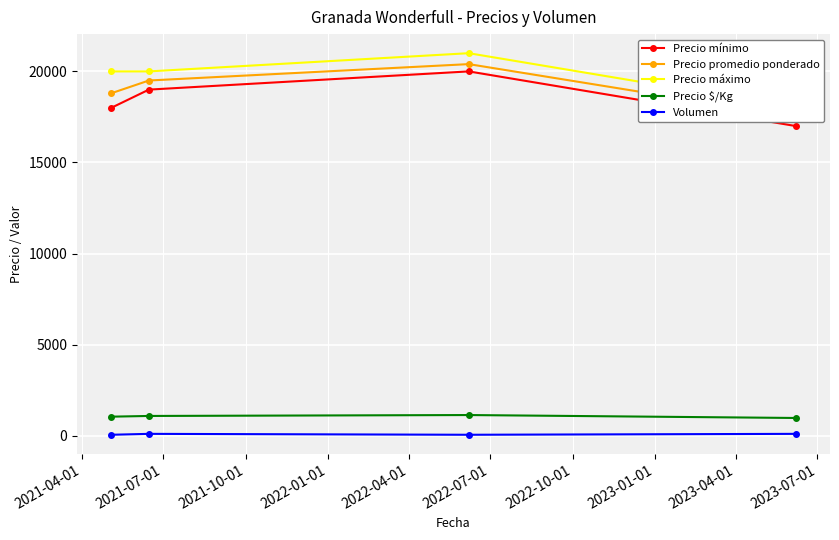

What is the sum of all Precio mínimo values?

74000